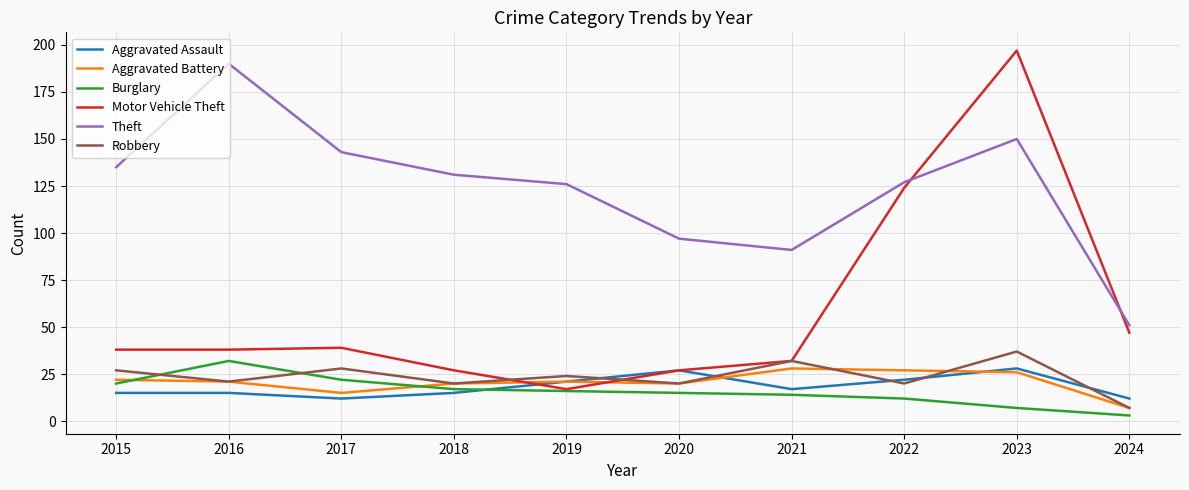

True or false: Aggravated Battery has a value of 4 at 2017.

False